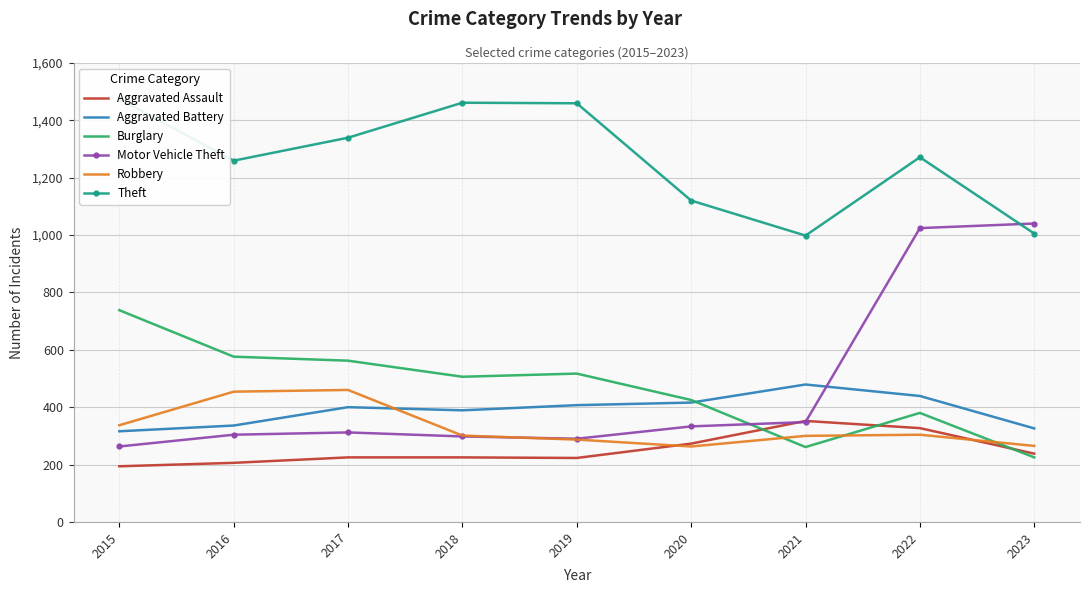

Is it true that Burglary equals 380 at 2022?

True